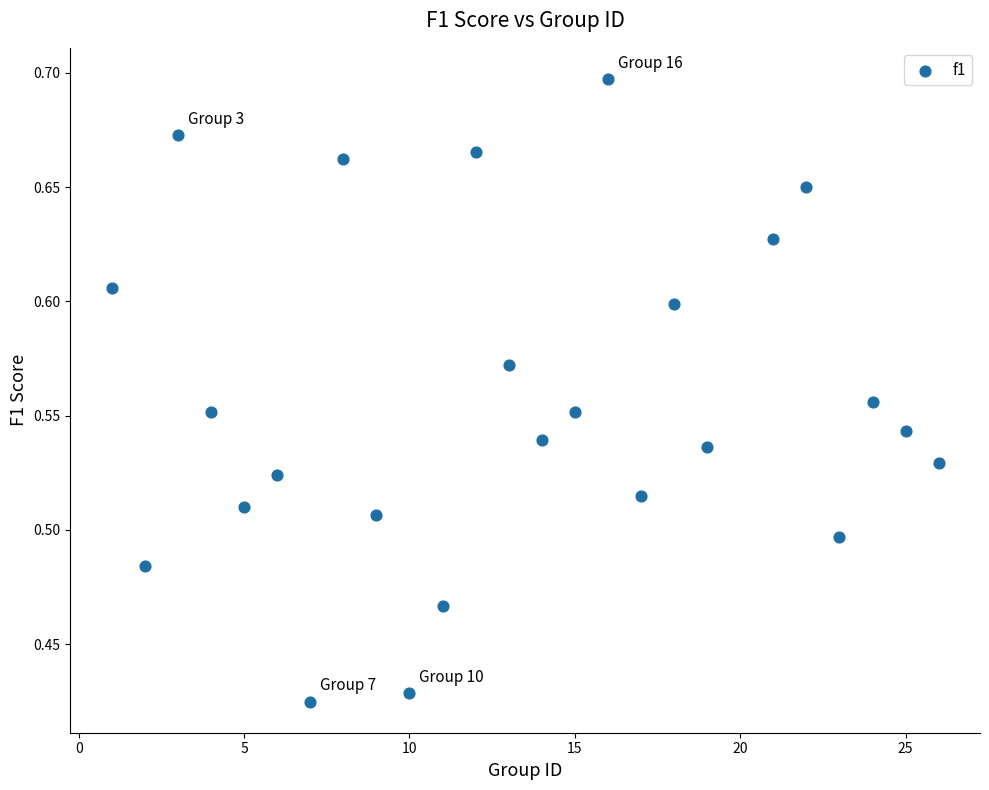

What is the range of Y values (max minus min)?

0.3